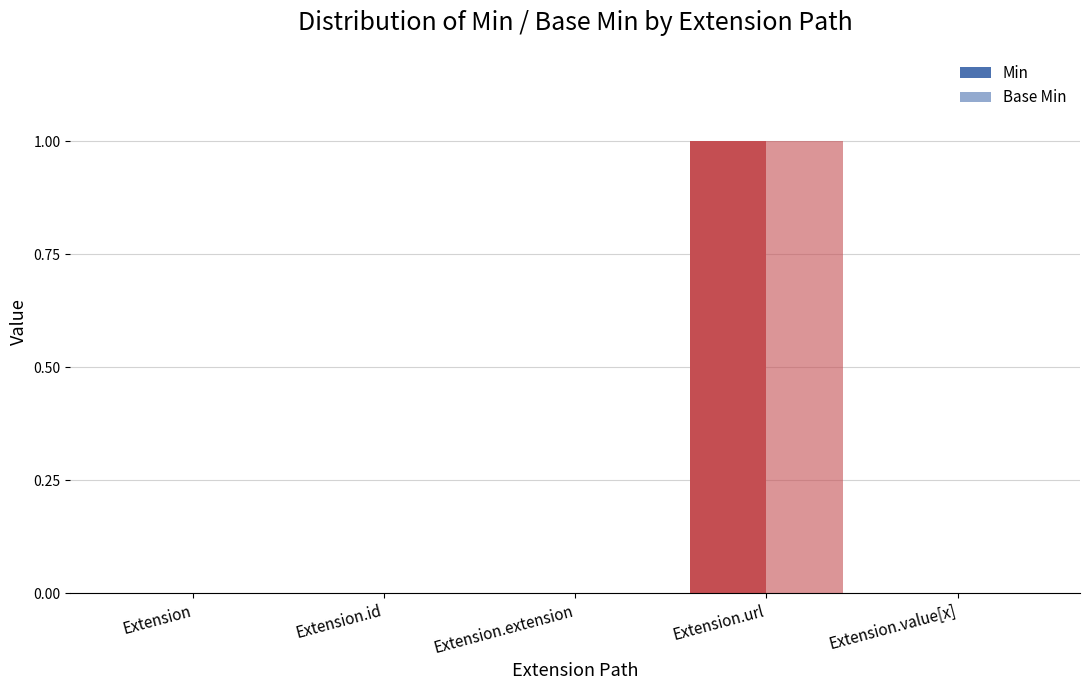

How many categories are shown in the chart?

5